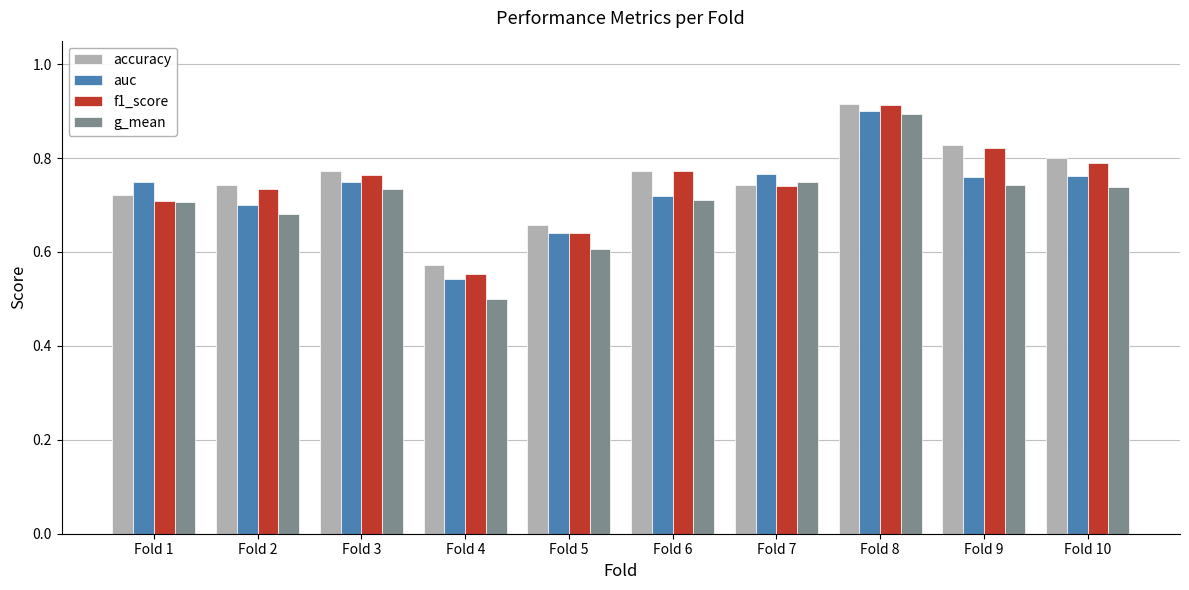

Which series has the largest range (max minus min)?

g_mean